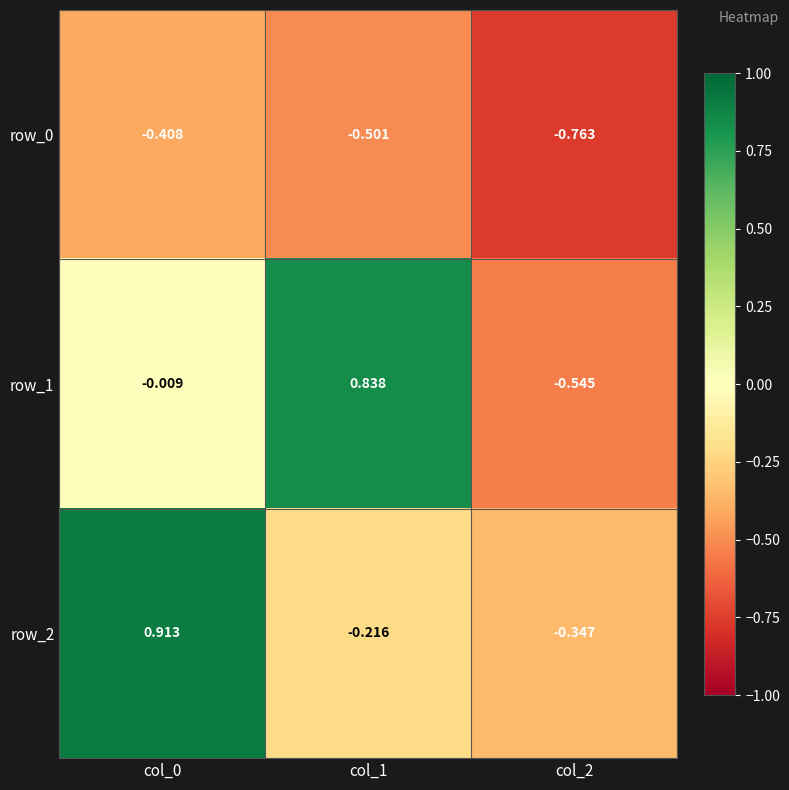

Which series has the widest spread of values?

row_1